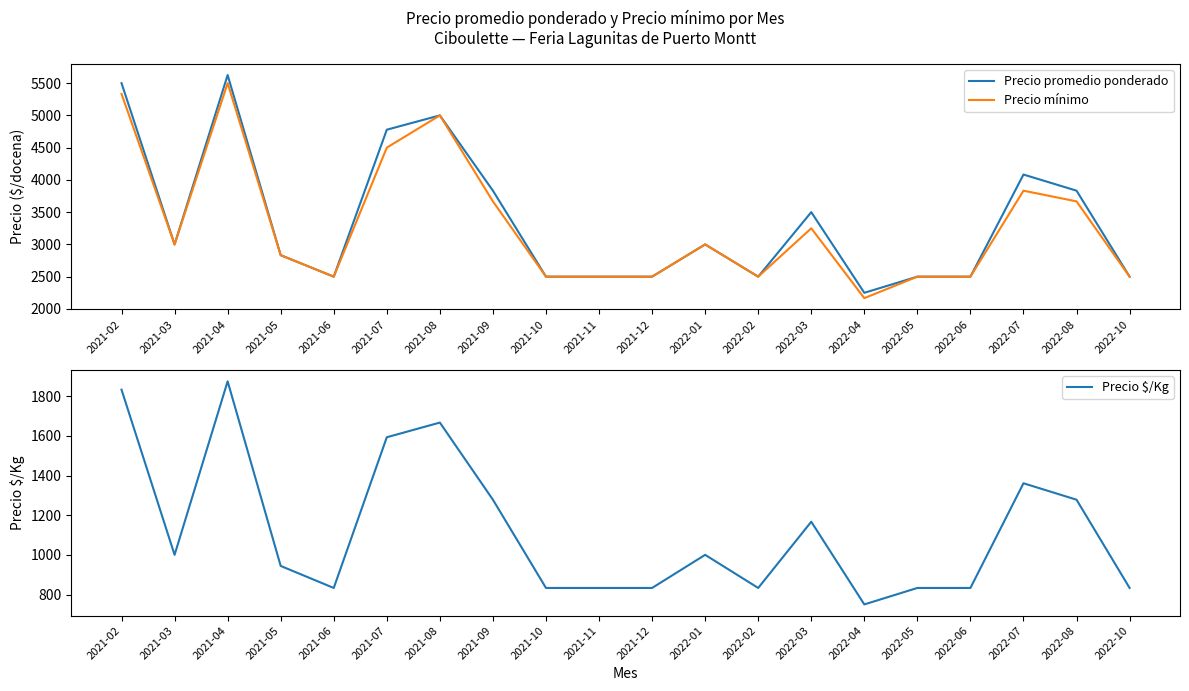

What is the label of the 2nd point from the left?

2021-03